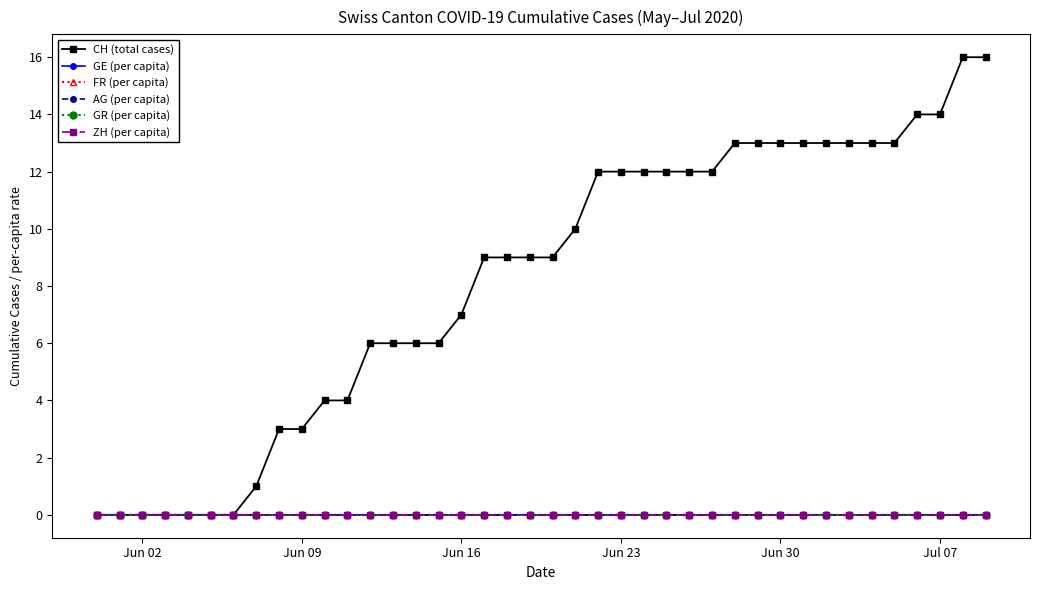

Which series has the largest range (max minus min)?

CH (total cases)